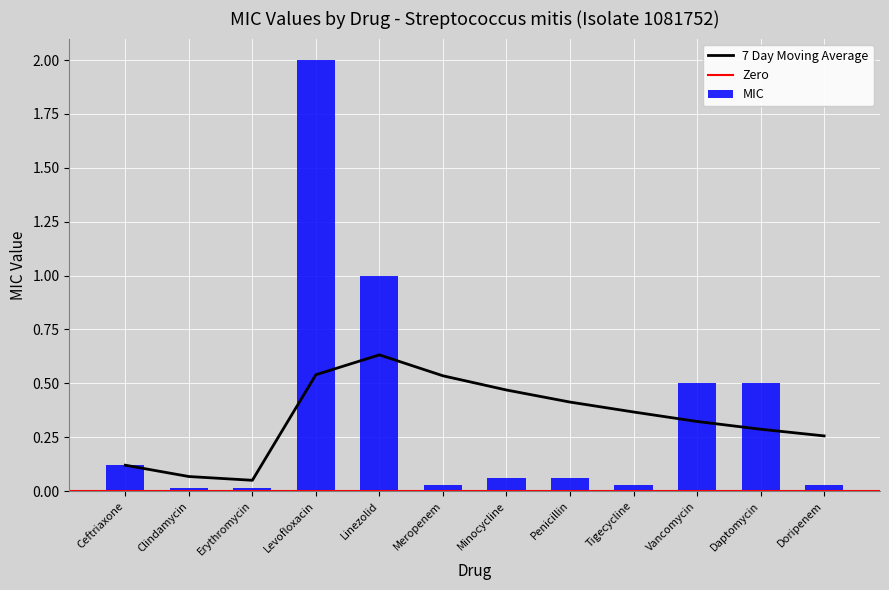

What is the difference between the maximum and minimum values in the MIC series?

2.0